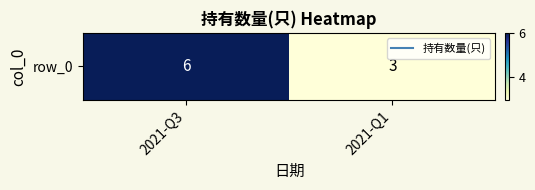

What is the difference between the maximum and minimum values?

3